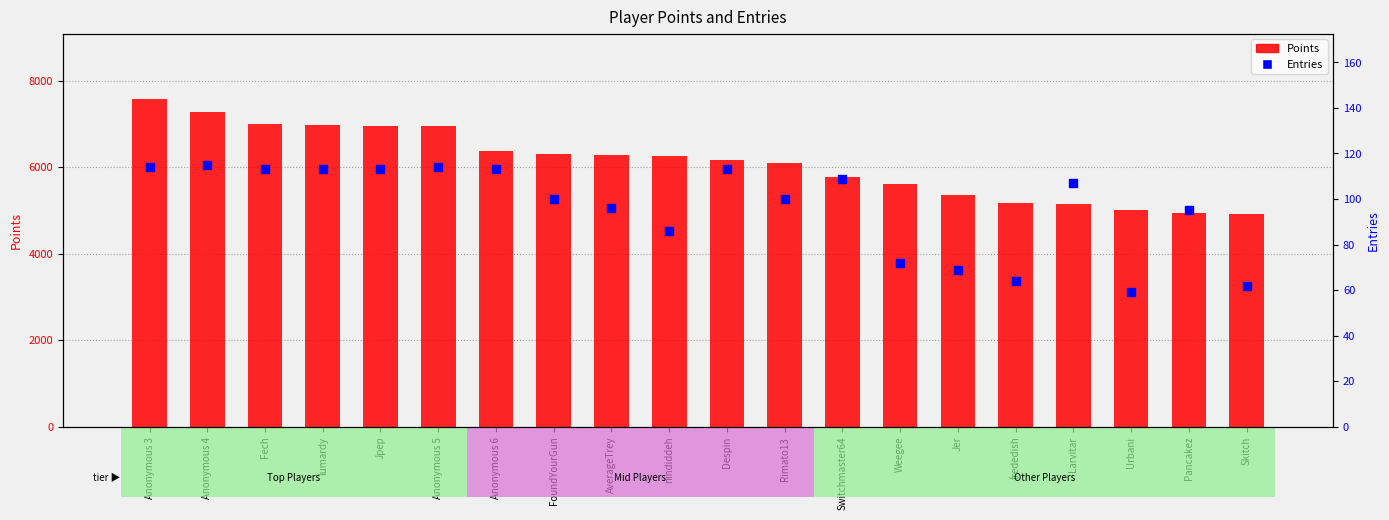

At how many categories does at least one series exceed 5399?

14